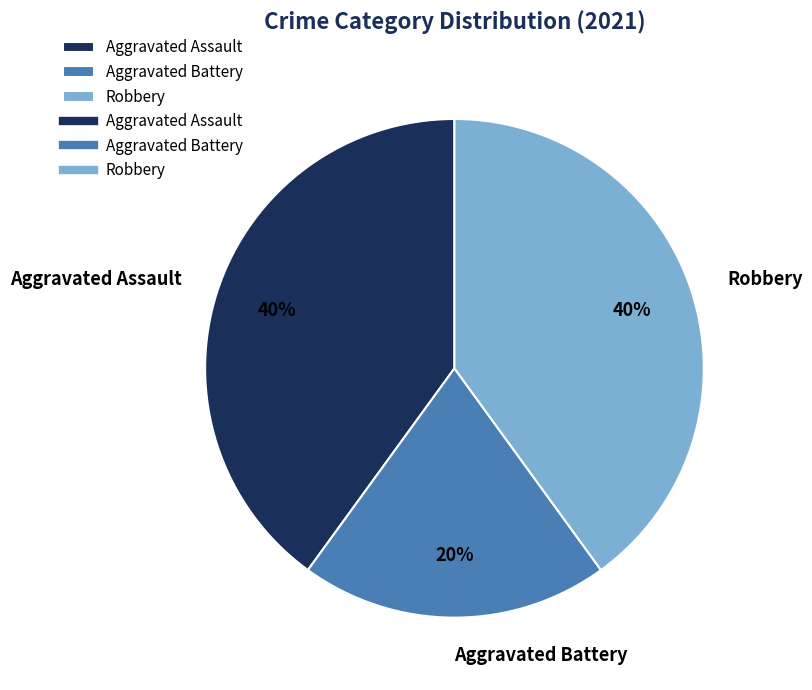

The Aggravated Assault slice represents 29% of the pie. True or false?

False